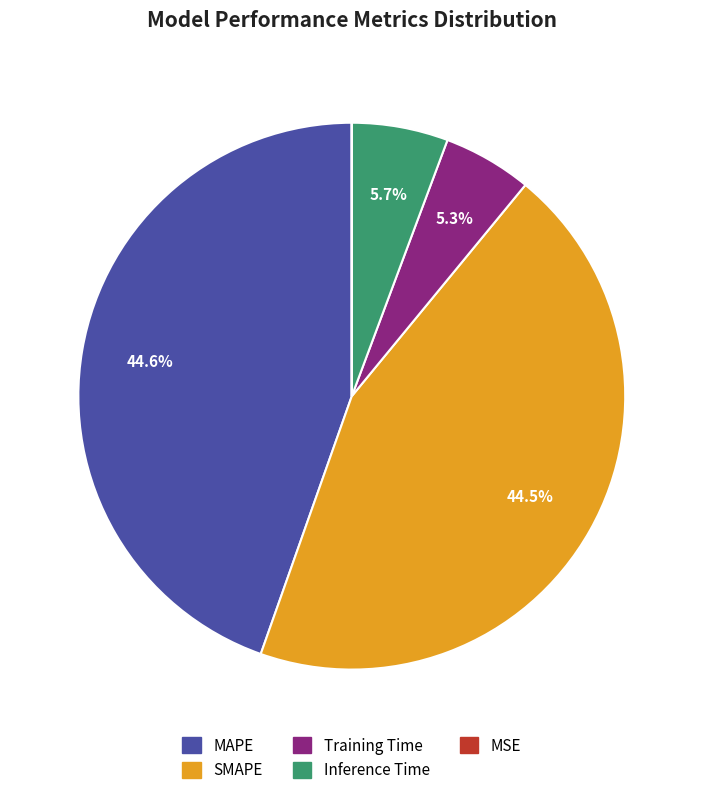

True or false: Training Time accounts for 1% of the total.

False